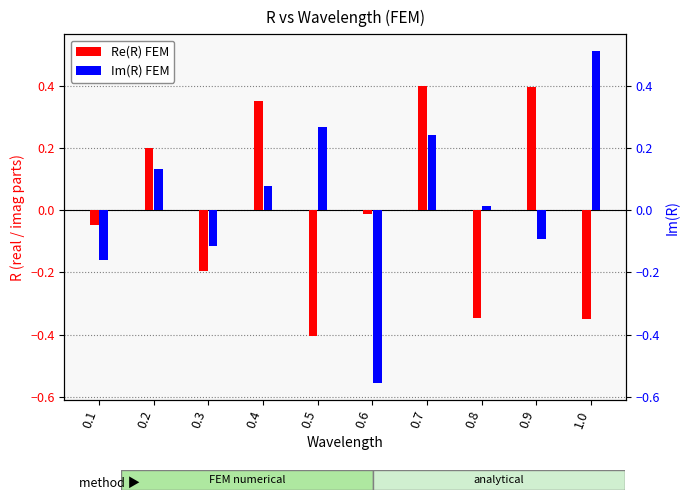

Which series has the widest spread of values?

Im(R) FEM